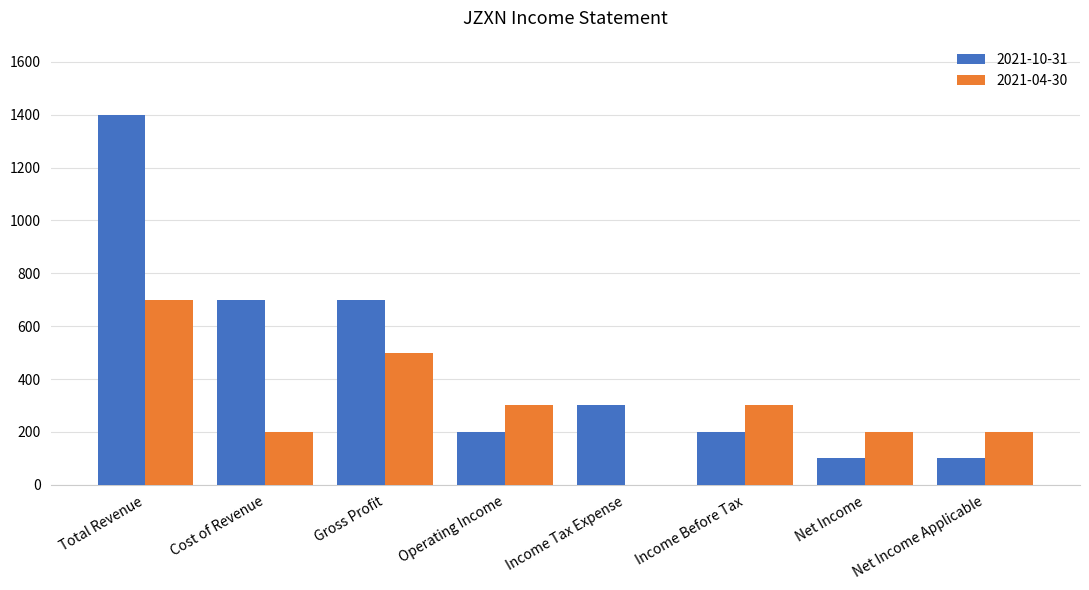

What is the total value across all series at Net Income?

300